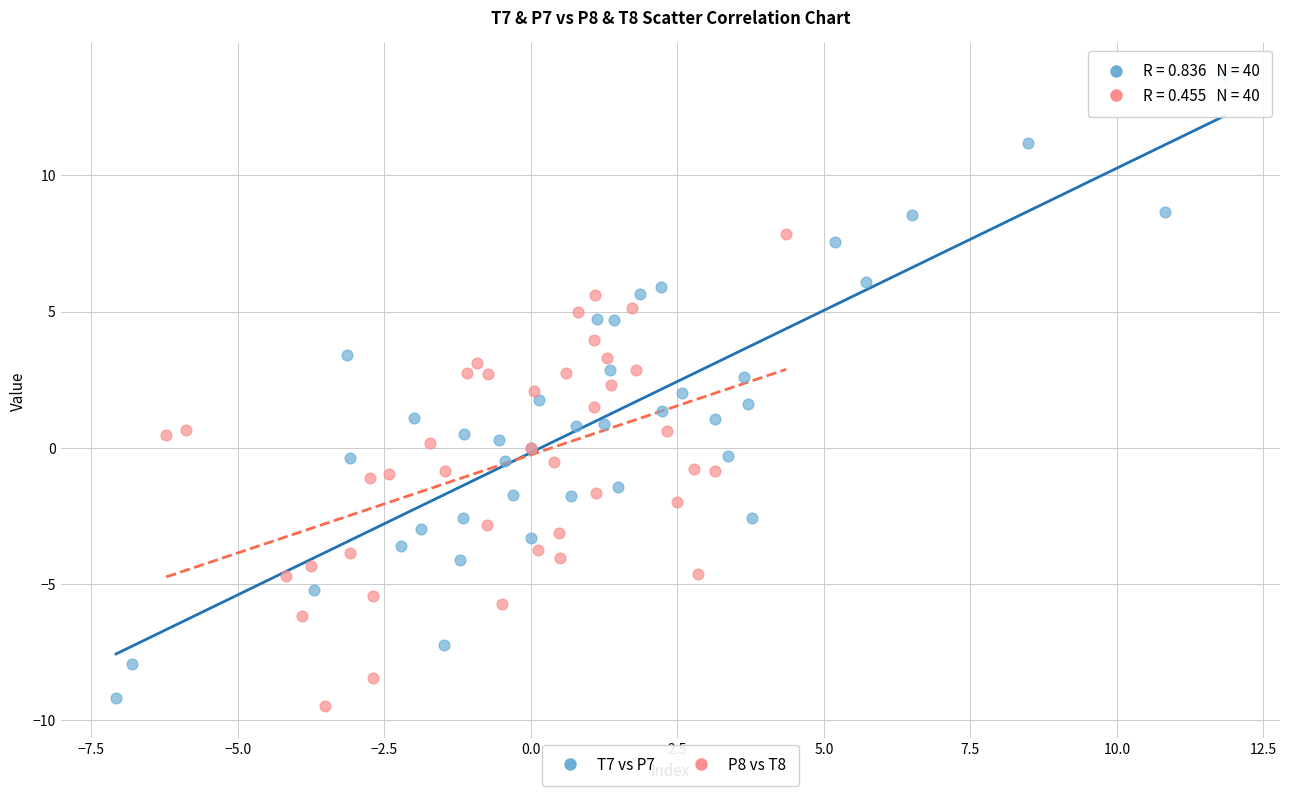

What are all the series names shown in the legend?

T7 vs P7, P8 vs T8